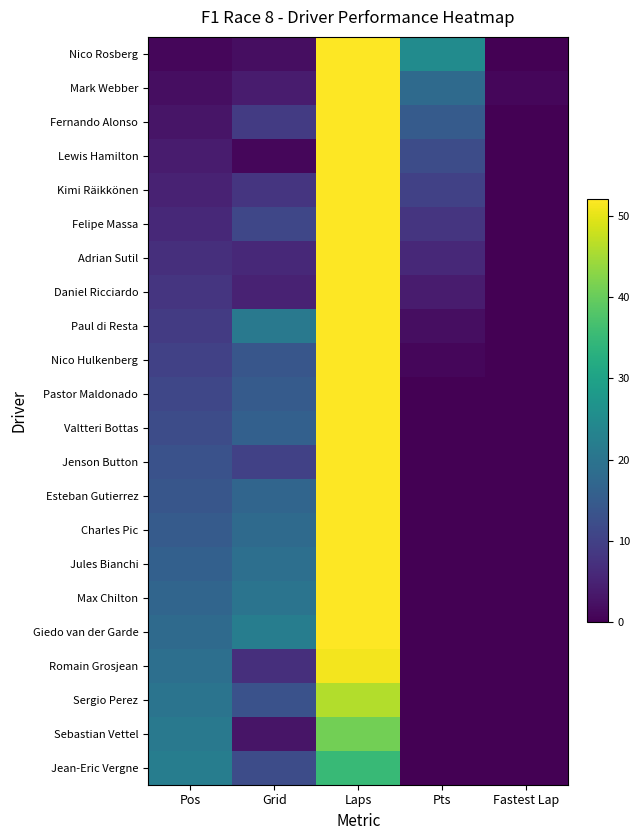

Which has a higher value, Laps or Pos?

Laps